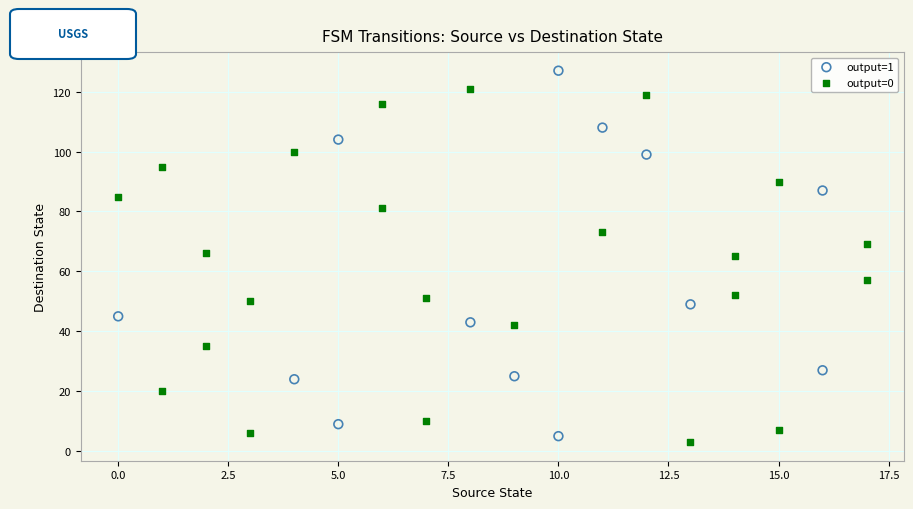

Which series has the widest spread of Y values?

output=1